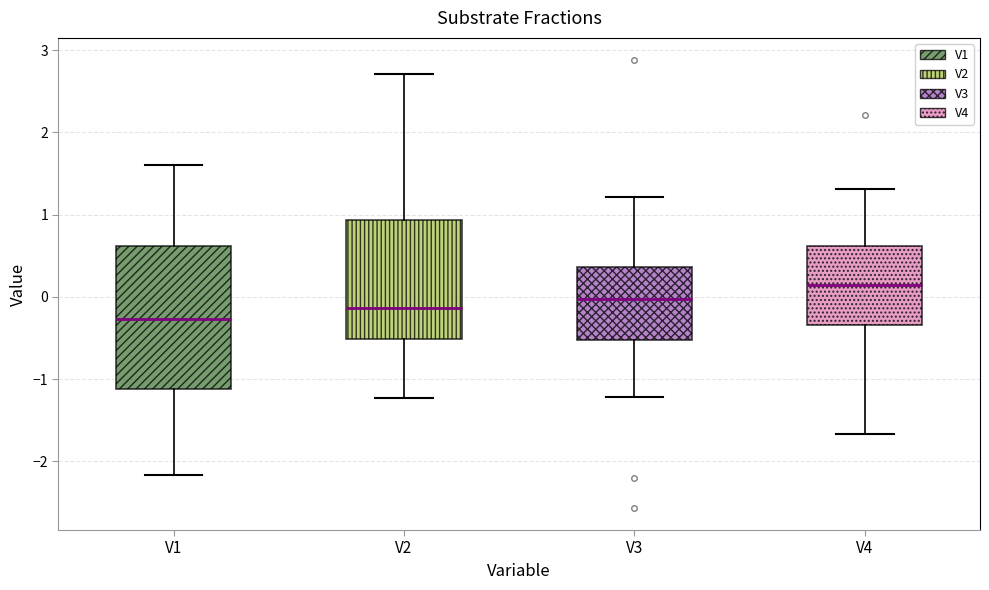

Reading left to right, transcribe this box plot: for each box, give where its median line is, the range the box spans, and where its two whiskers end, as read against the y-axis. The values are not printed on the chart, so give them approximately, as read against the axis.

V1: median -0.3, box -1.1 to 0.6, whiskers -2.2 to 1.6
V2: median -0.1, box -0.5 to 0.9, whiskers -1.2 to 2.7
V3: median 0.0, box -0.5 to 0.4, whiskers -1.2 to 1.2
V4: median 0.1, box -0.3 to 0.6, whiskers -1.7 to 1.3